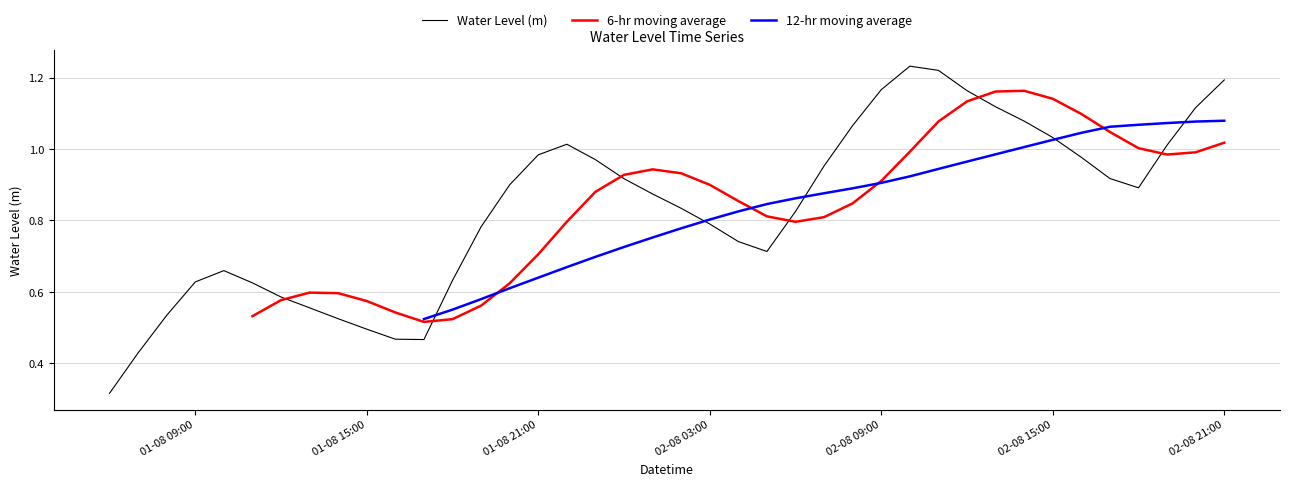

Does the chart display data point markers on the line(s)?

No